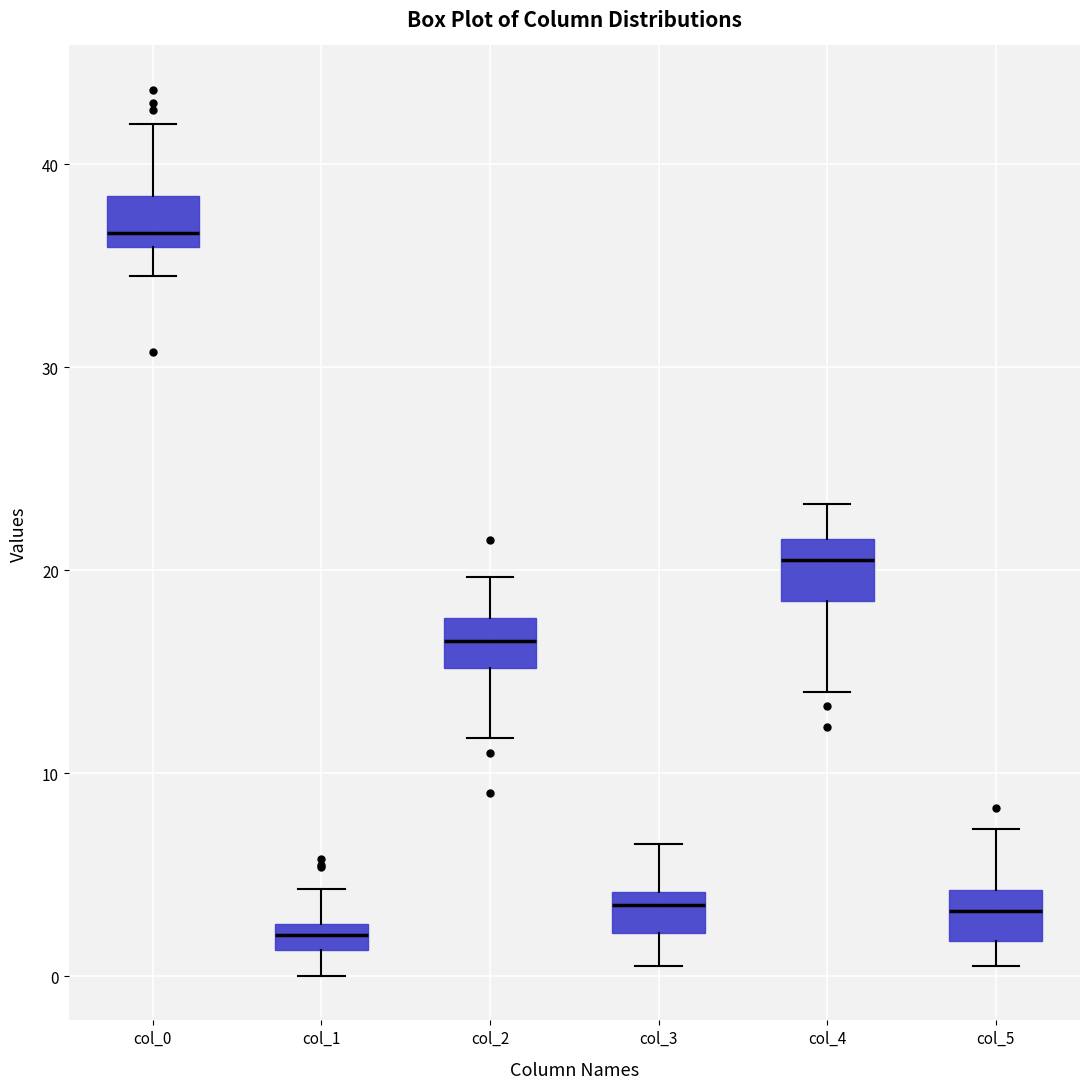

Where is the lower edge of the box for col_3 on the y-axis? The values are not printed on the chart, so give them approximately, as read against the axis.

2